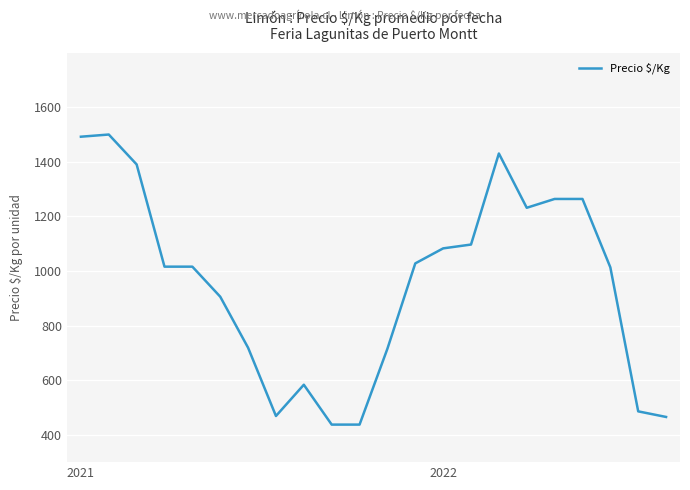

What is the minimum value shown in the chart?

437.5